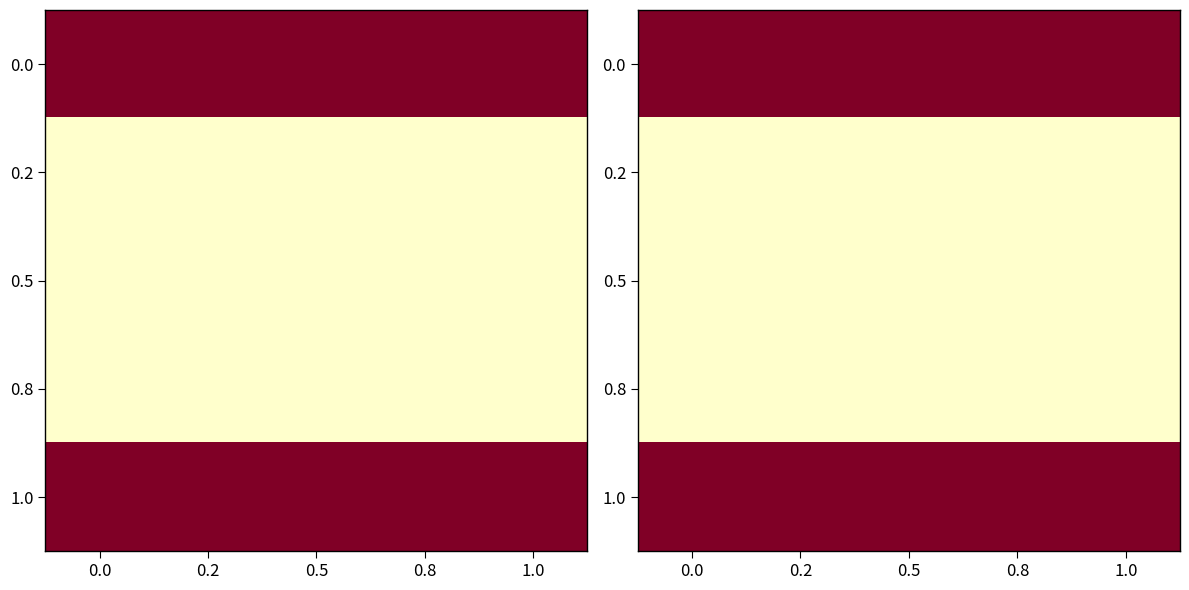

True or false: 0.5 has a value of 0 at 0.5.

True